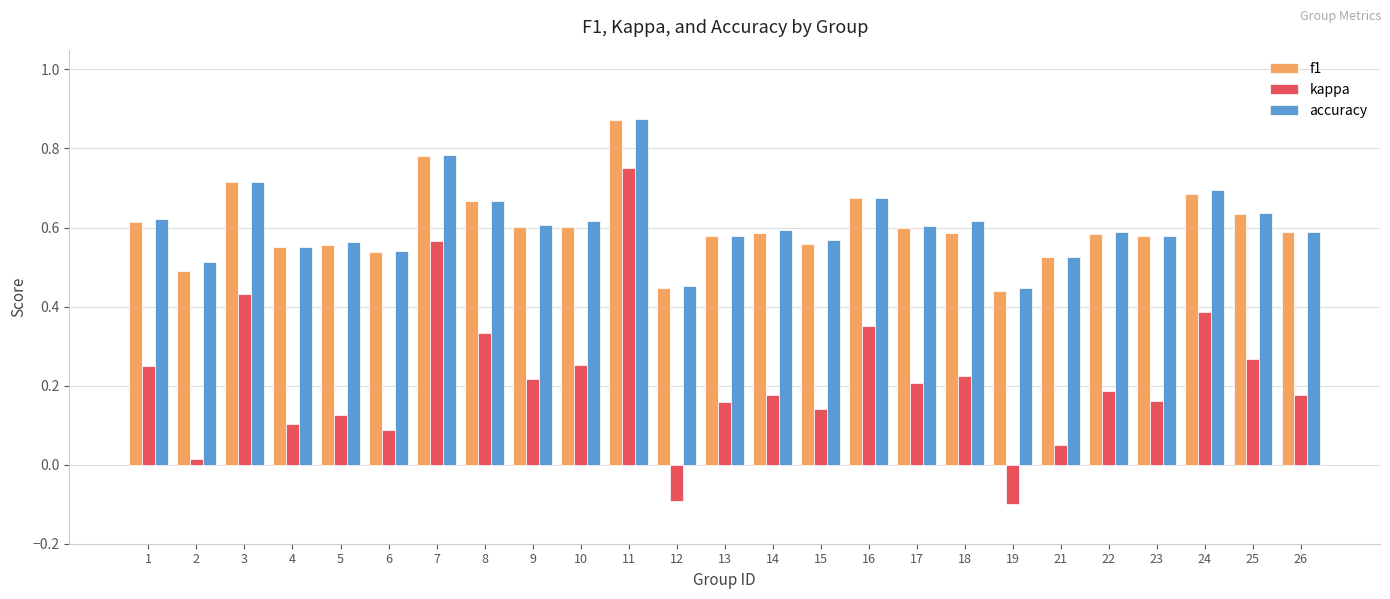

Is the value of kappa at 13 greater than the value of f1 at 22?

No